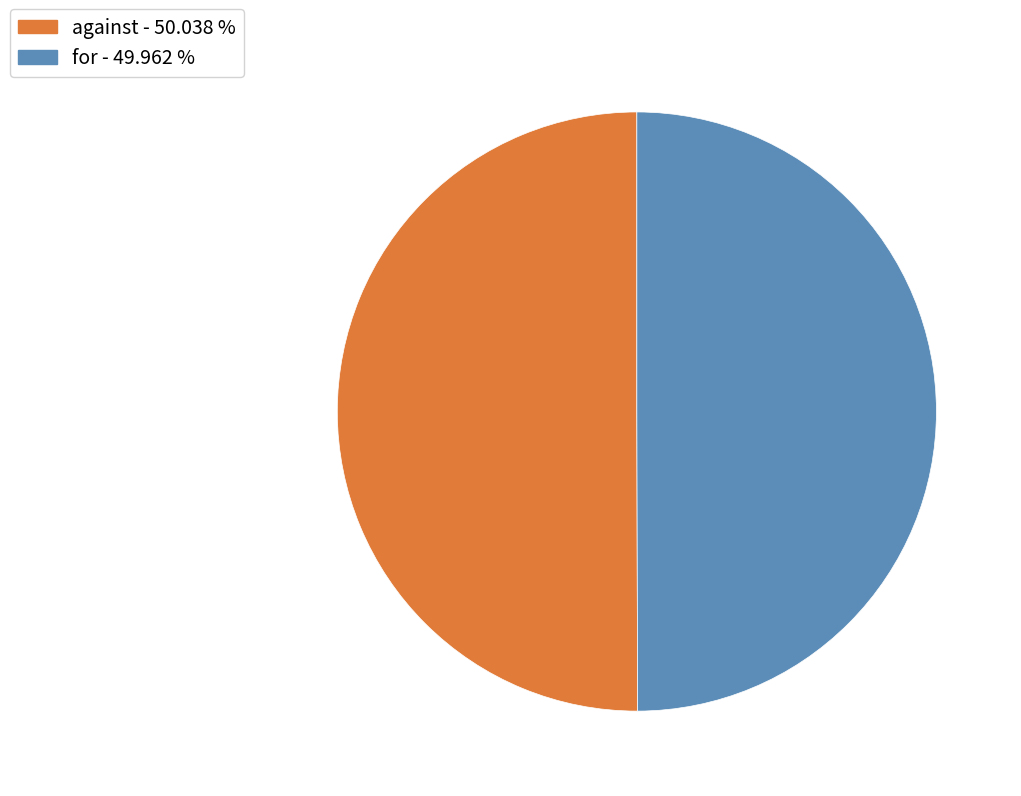

Approximately how many times larger is the value at against compared to for?

1.0